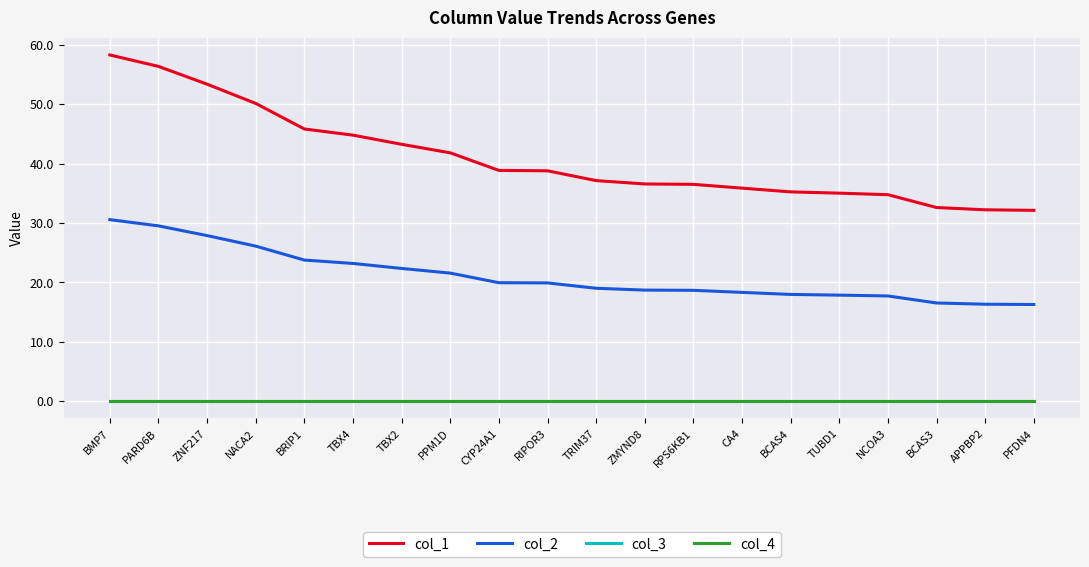

What is the total value across all series at TBX2?

65.6